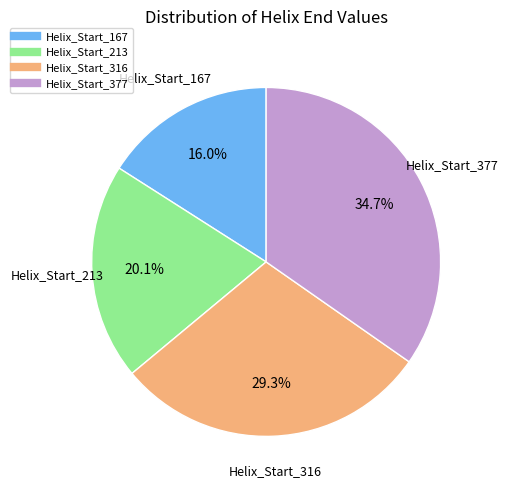

Is there a majority slice in this chart?

No